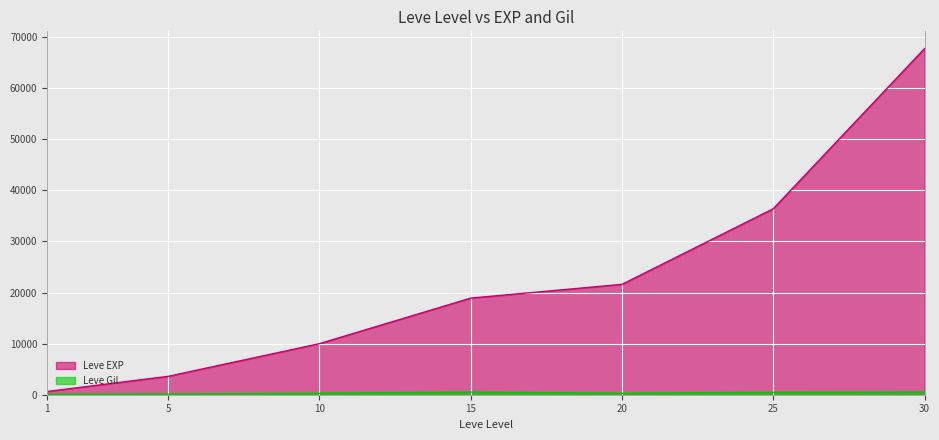

Reading left to right, extract all data points from this chart.

Leve EXP: 1=630	5=3600	10=9990	15=18910	20=21600	25=36390	30=67730
Leve Gil: 1=113	5=139	10=293	15=529	20=292	25=485	30=532